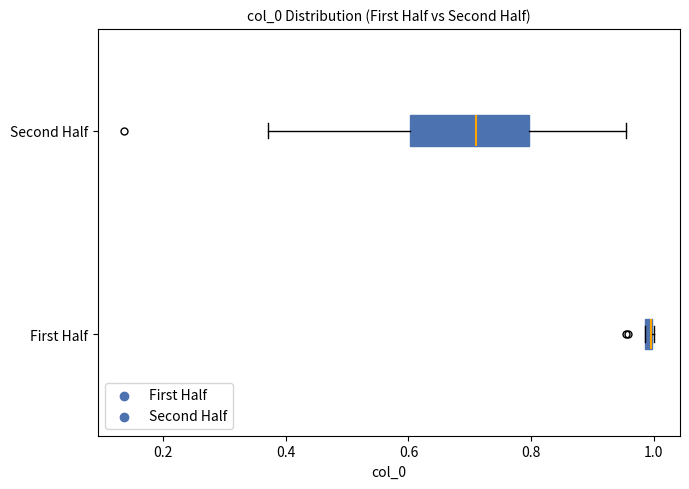

Which box is the widest, from its left edge to its right edge?

Second Half